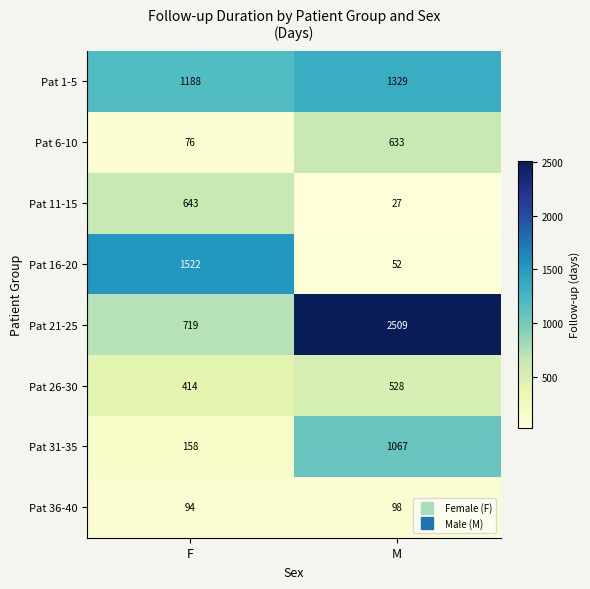

How many series are shown in this chart?

8